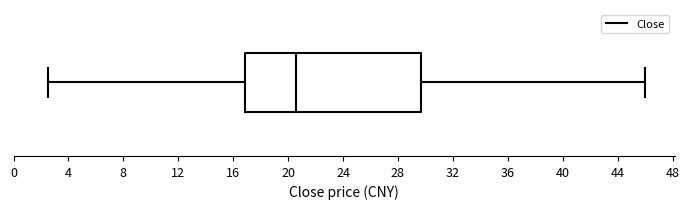

Read this box plot against the x-axis: the position of the median line, the range covered by the box, and the ends of both whiskers. The values are not printed on the chart, so give them approximately, as read against the axis.

median 20.5, box 17.0 to 29.5, whiskers 2.5 to 46.0